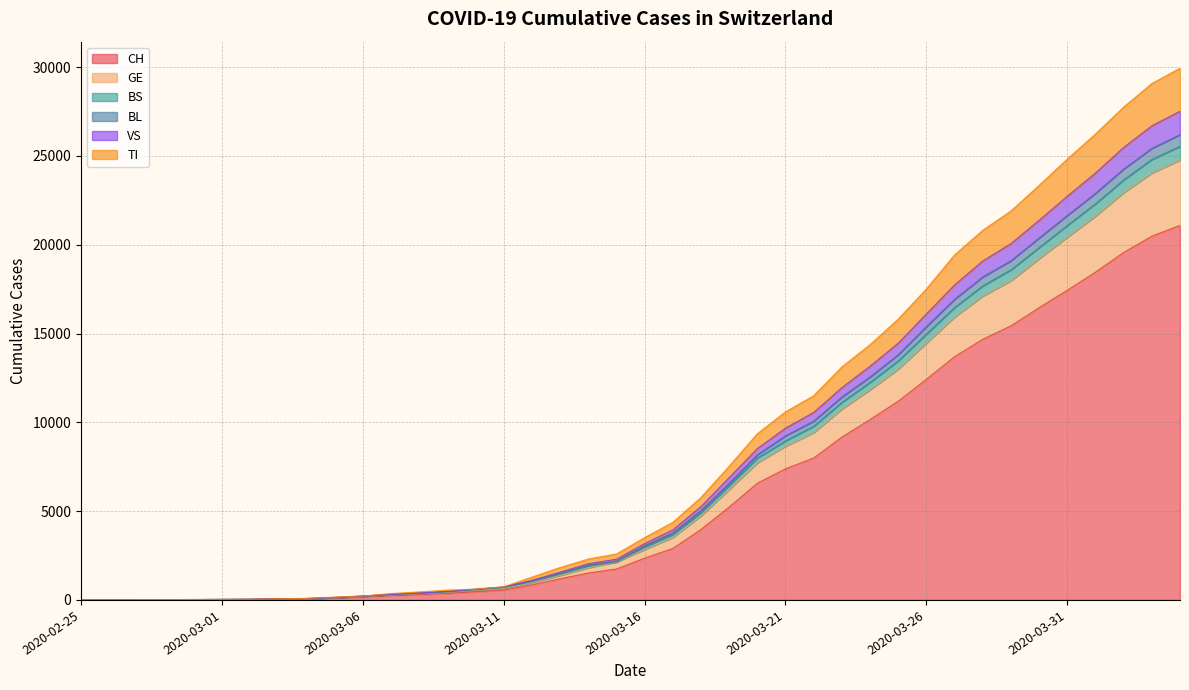

At which category does the chart reach its peak across all series?

2020-04-04